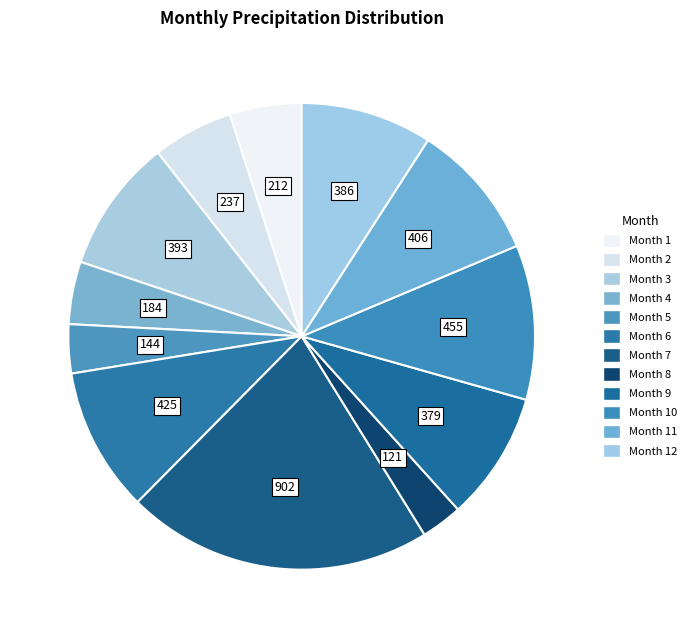

Rank the categories by value from highest to lowest.

7, 10, 6, 11, 3, 12, 9, 2, 1, 4, 5, 8